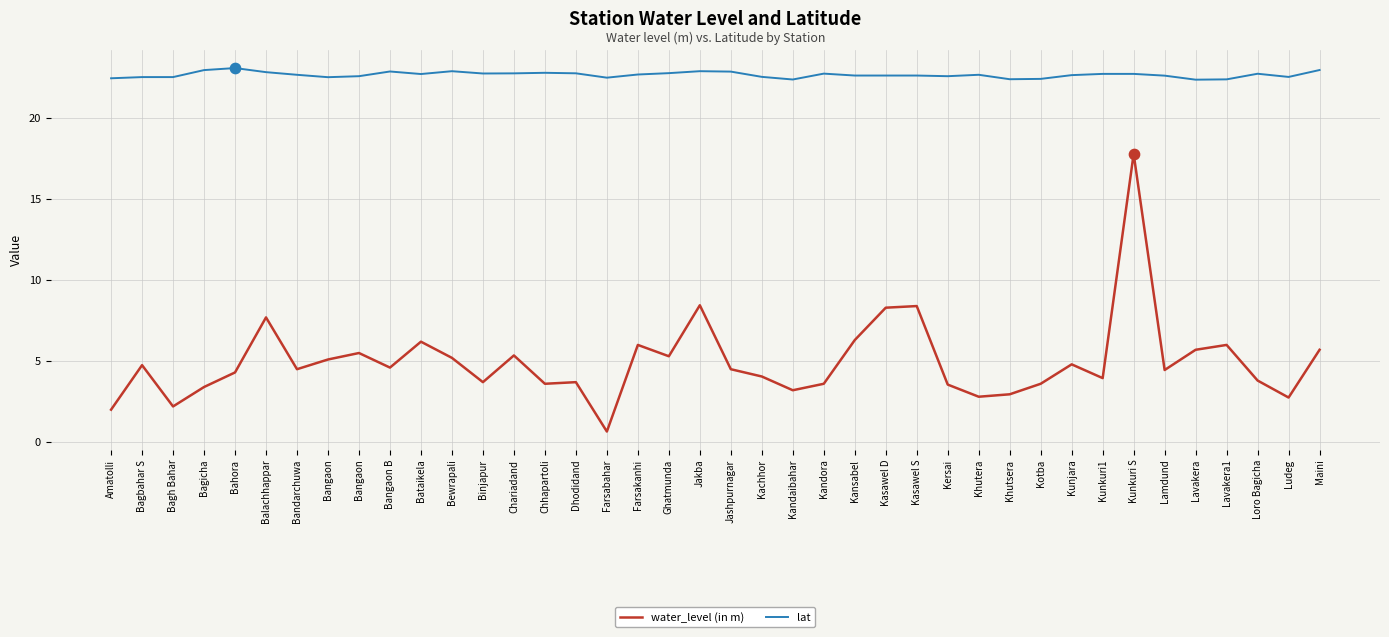

What is the total value across all series at Bangaon B?

27.5